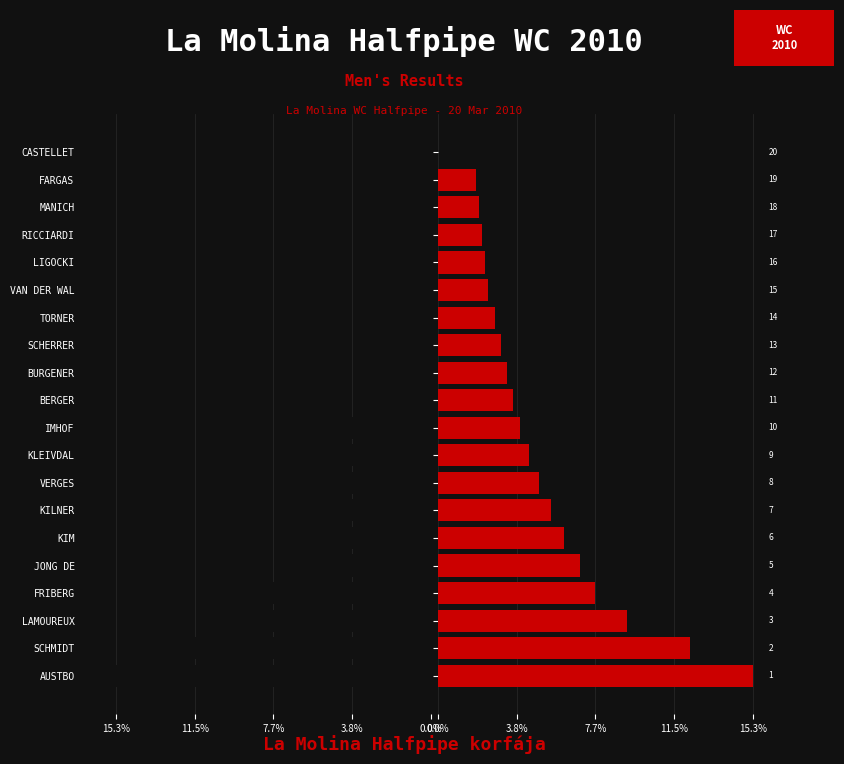

What is the difference between the maximum and minimum values in the Points (Right) series?

15.3